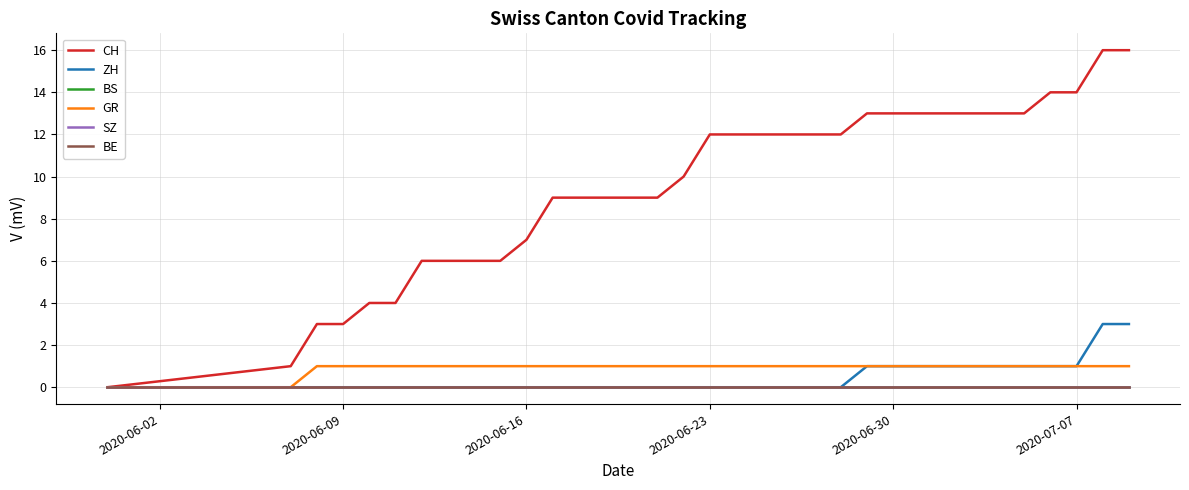

True or false: CH and BE intersect in this chart.

False